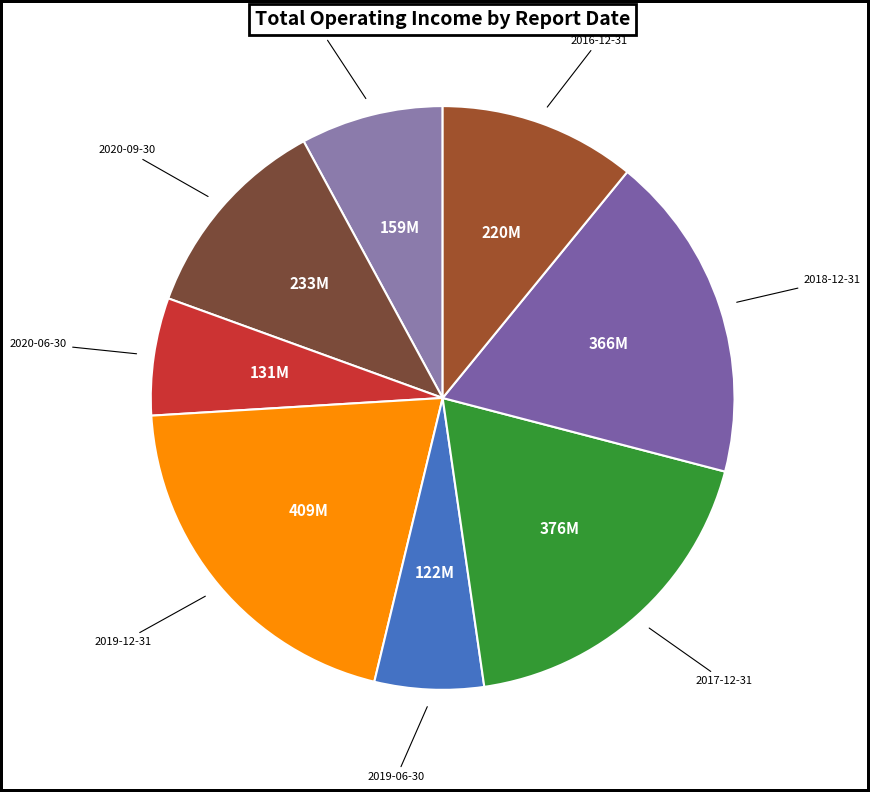

Is there any slice that represents more than half of the pie?

No